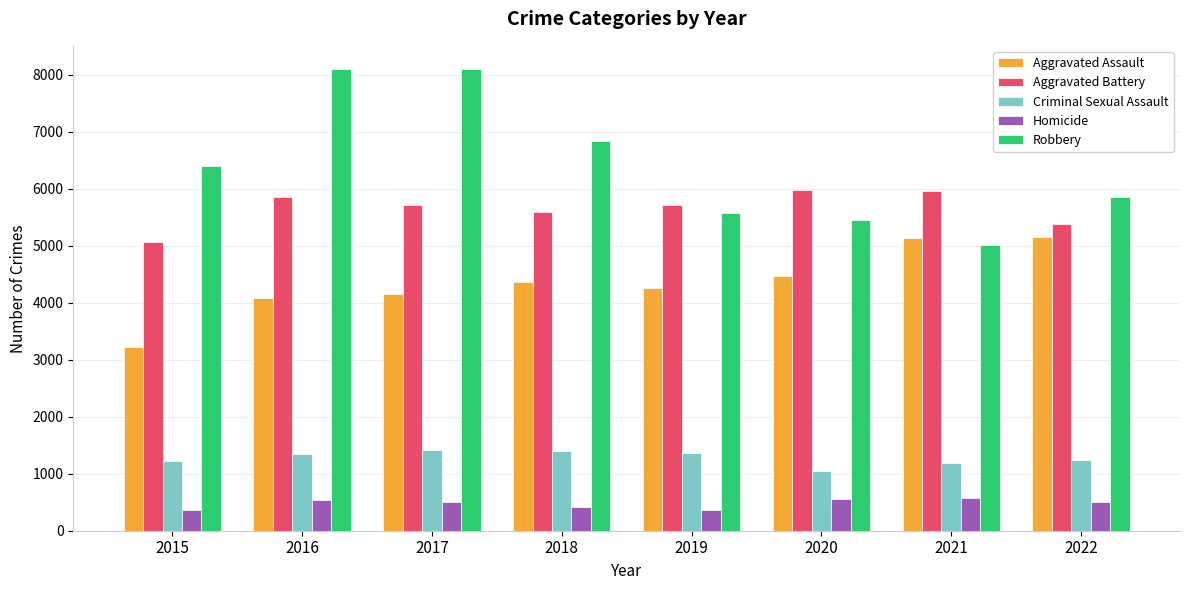

Rank the series at 2018 from highest to lowest value.

Robbery, Aggravated Battery, Aggravated Assault, Criminal Sexual Assault, Homicide